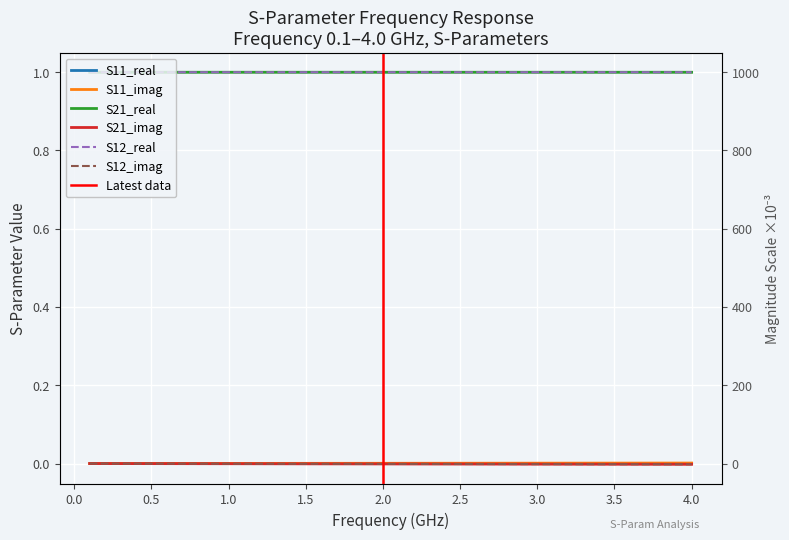

The value of S11_imag at 37 is 0.0. True or false?

False